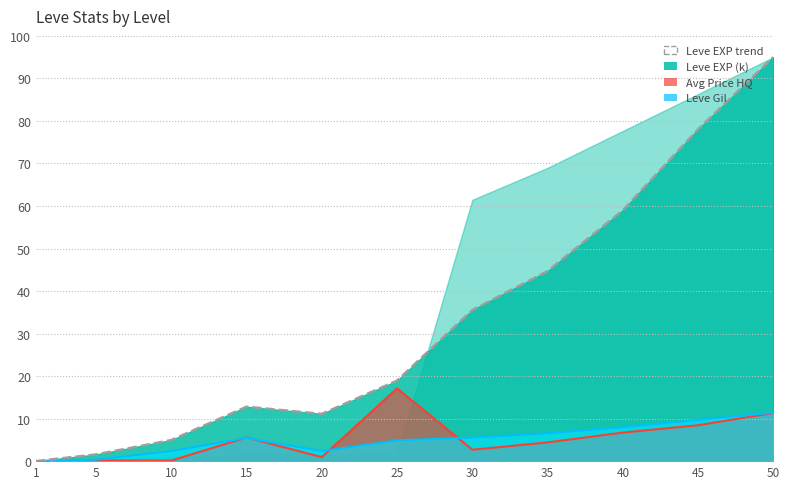

The chart shows a value of 32.8 at 25. True or false?

False